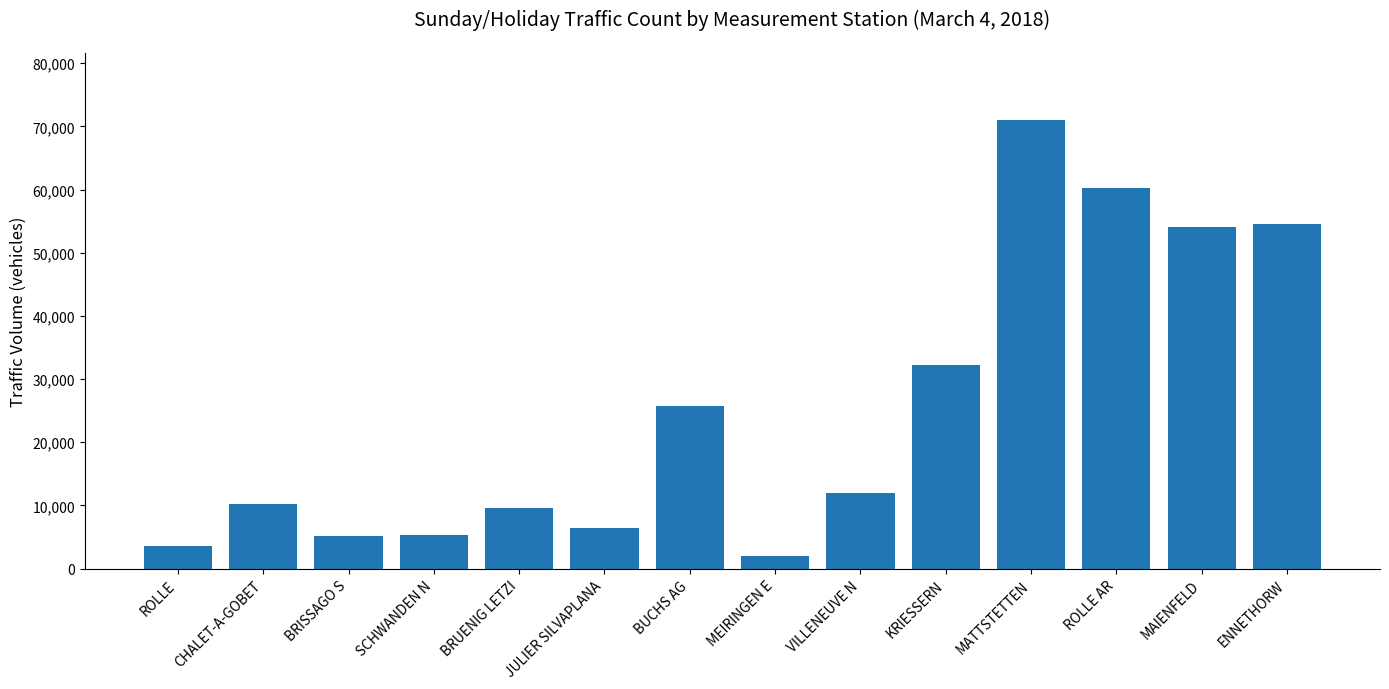

How many bars are there in total?

14